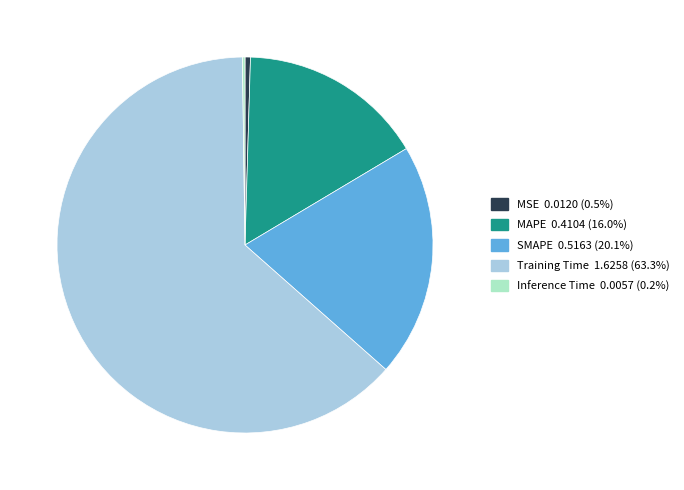

Which category accounts for the majority?

Training Time